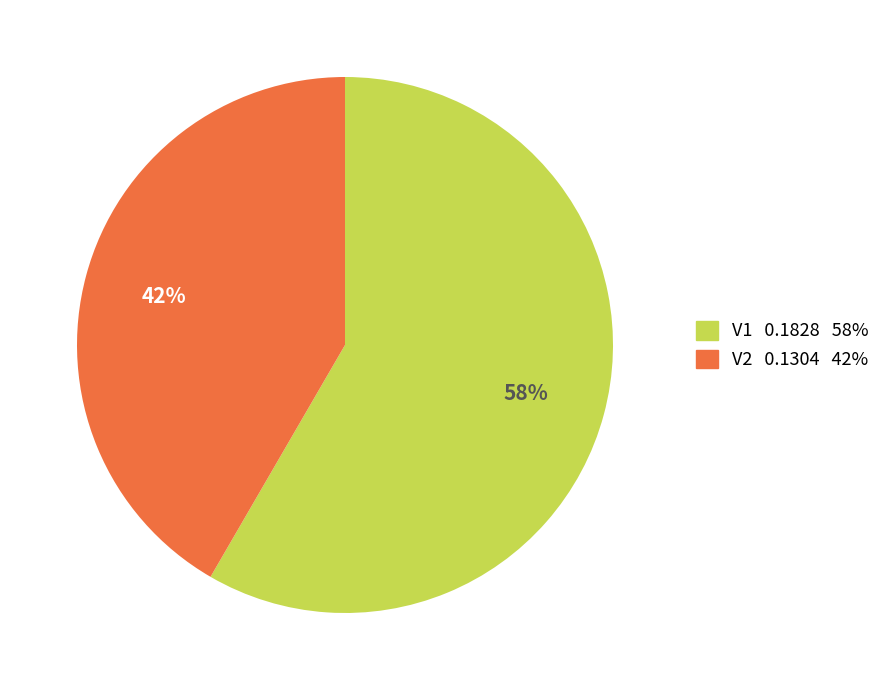

What percentage is the V1 slice, to the nearest percent?

58%